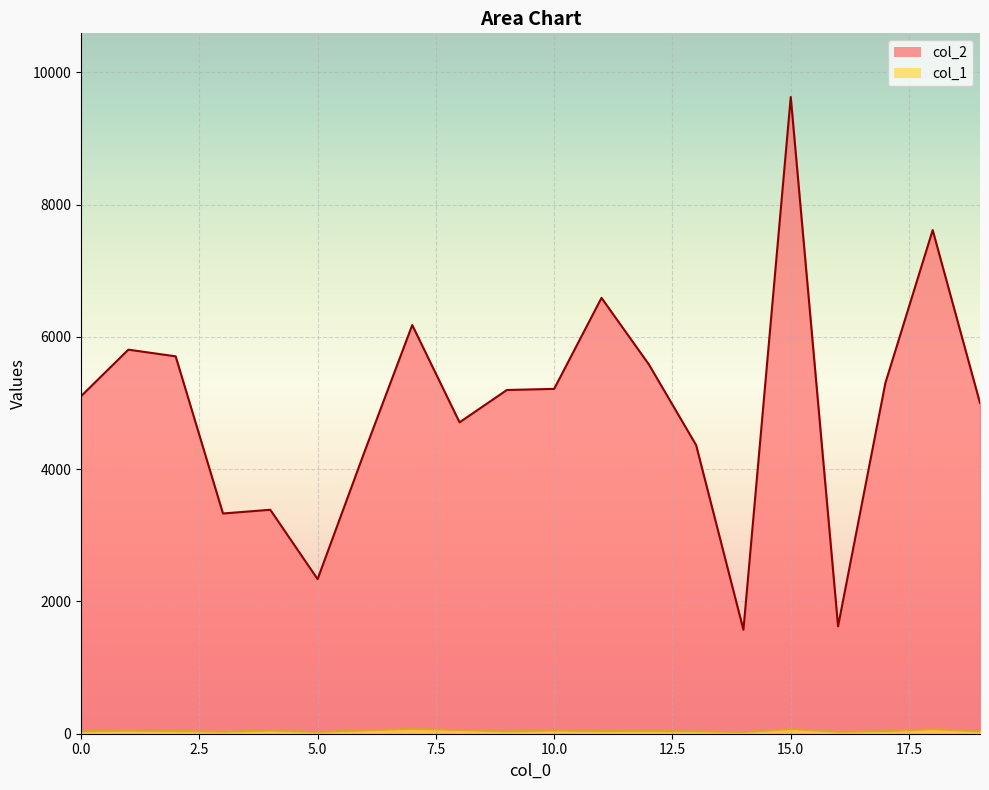

The value of col_1 at 2 is 60. True or false?

False